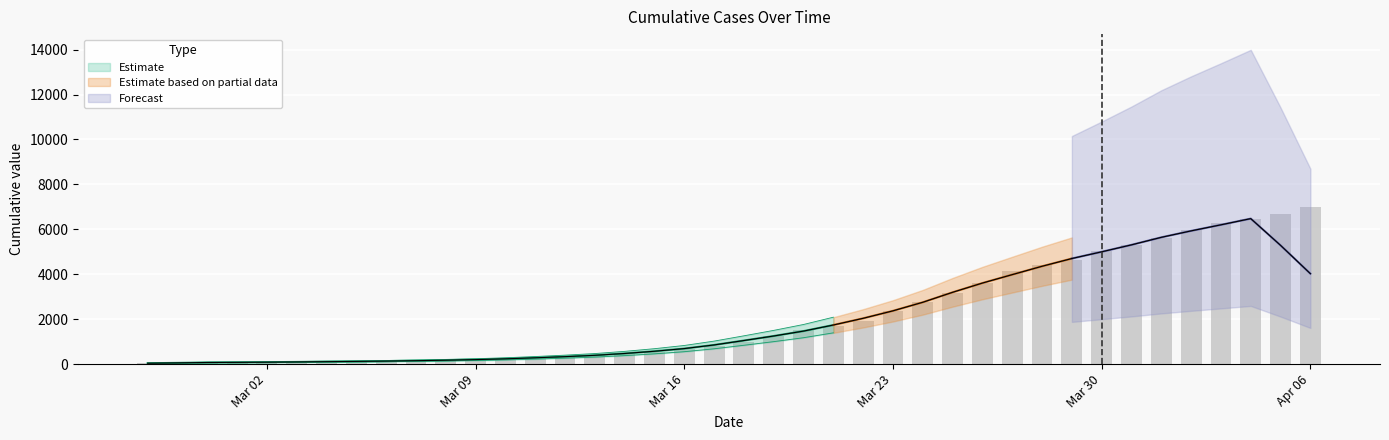

Count the number of categories in the chart.

40